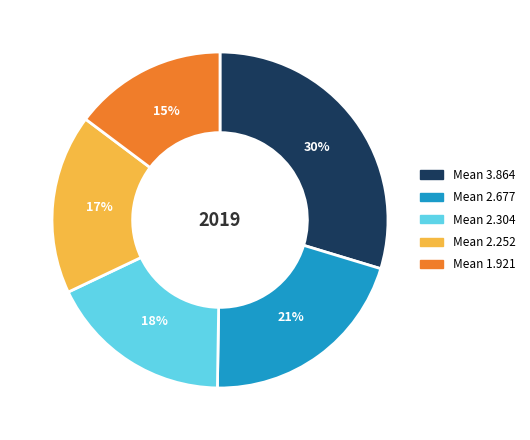

To the nearest percent, what is the average slice percentage?

20%